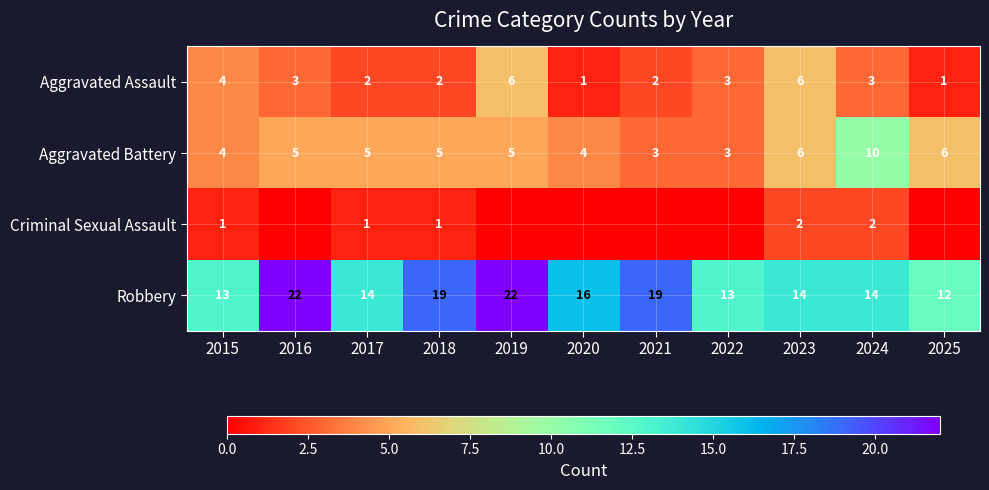

At how many categories does at least one series exceed 9?

11